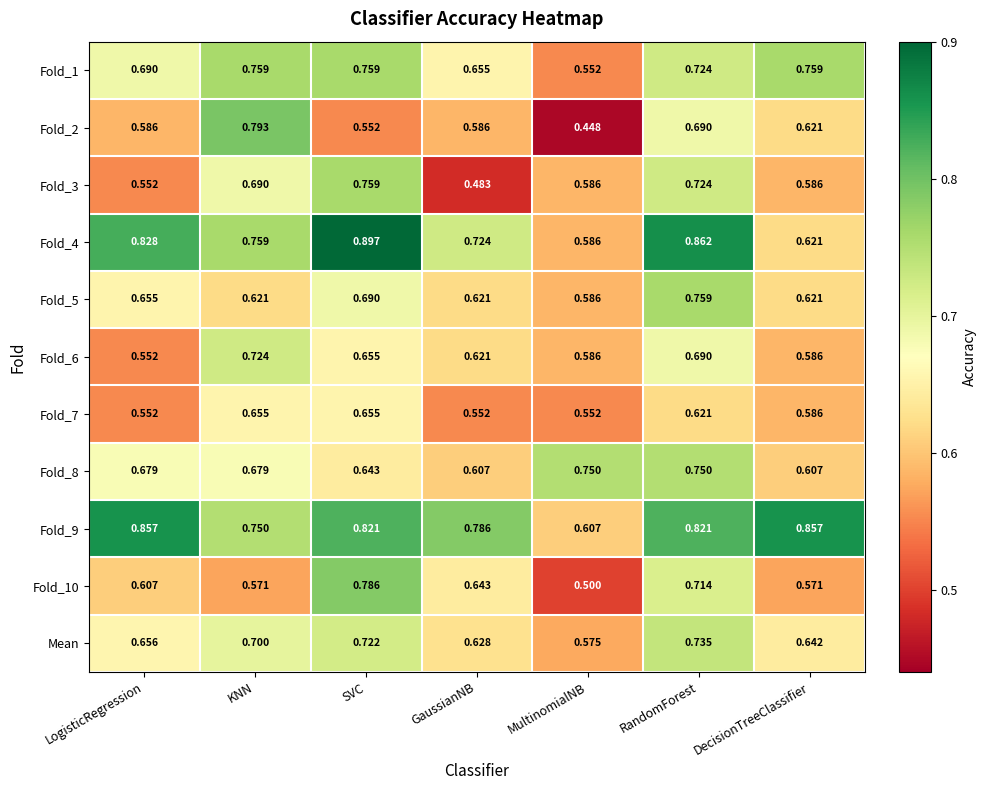

Which series has the widest spread of values?

Fold_2